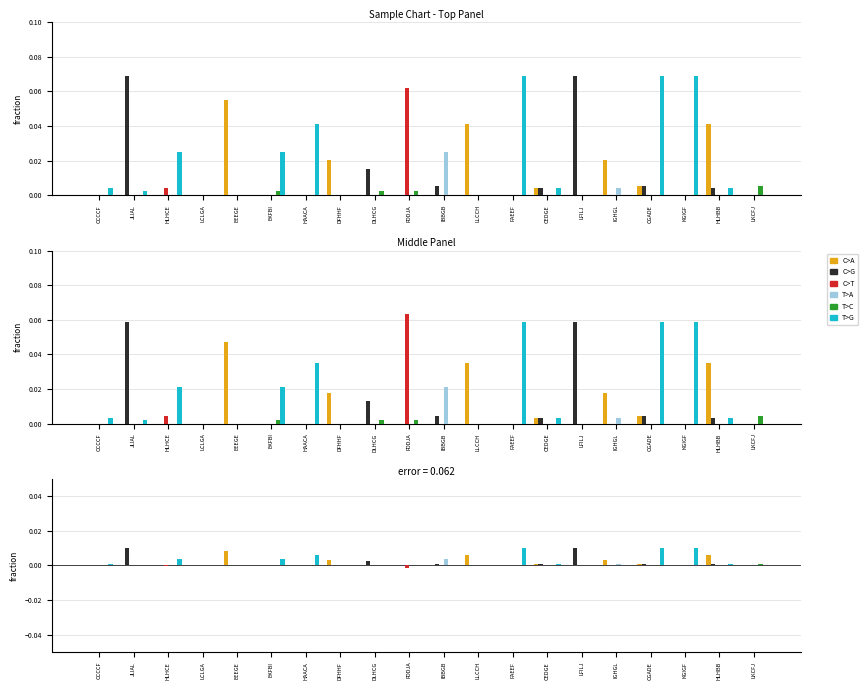

Is the value of T>G at IBBGB greater than the value of C>A at JLIAL?

No